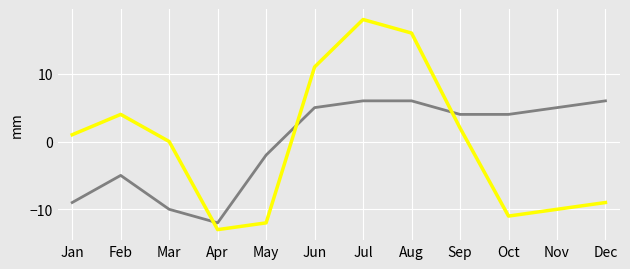

What is the greatest value displayed?

18